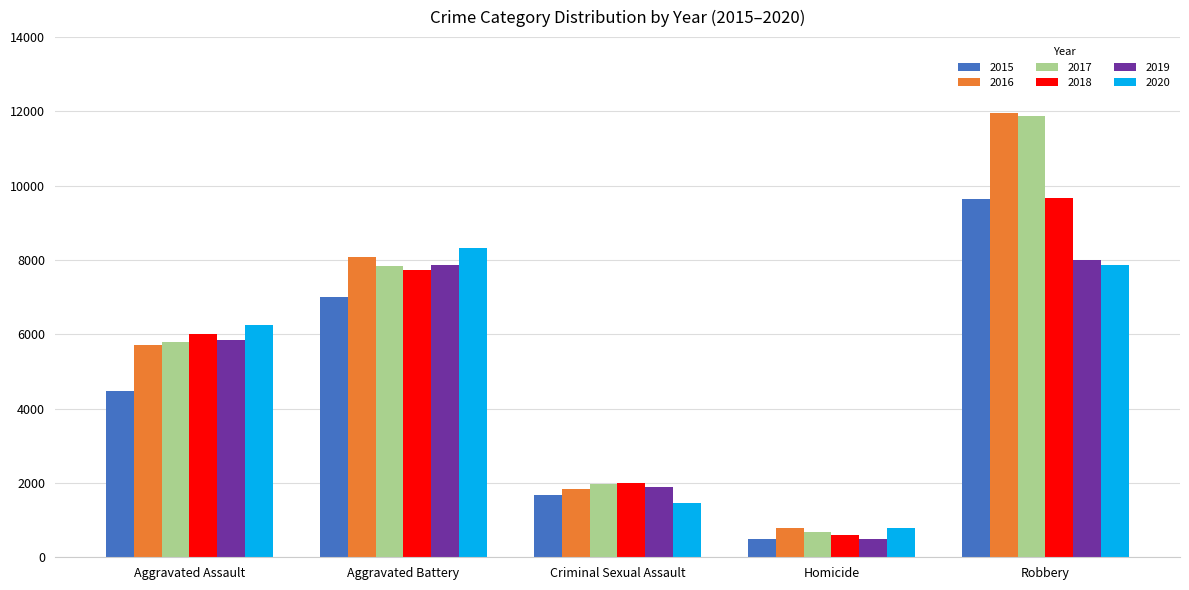

What is the total value across all series at Aggravated Assault?

34090